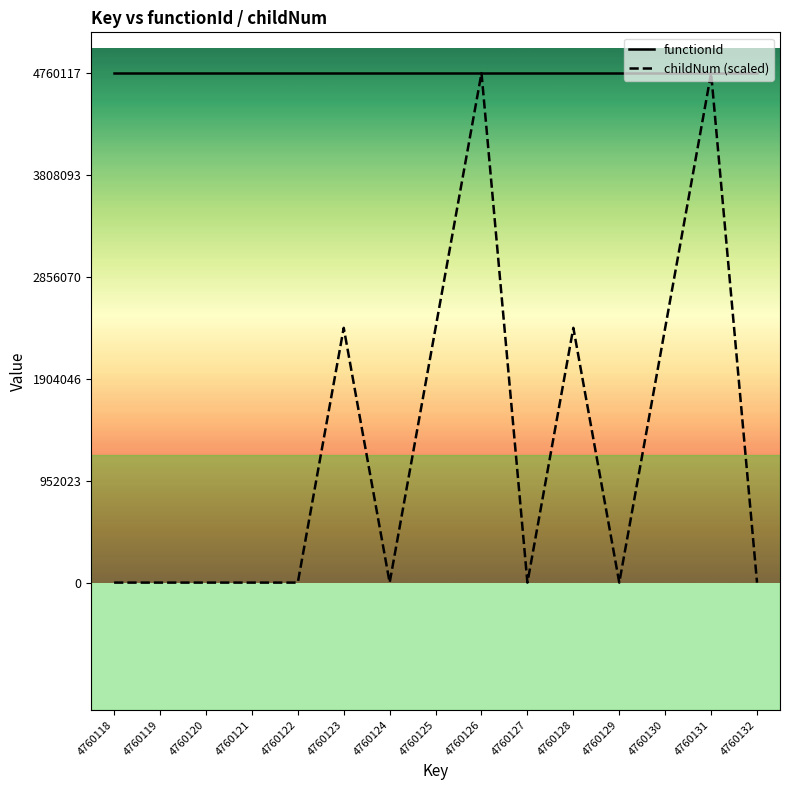

Which series has the largest total across all categories?

functionId